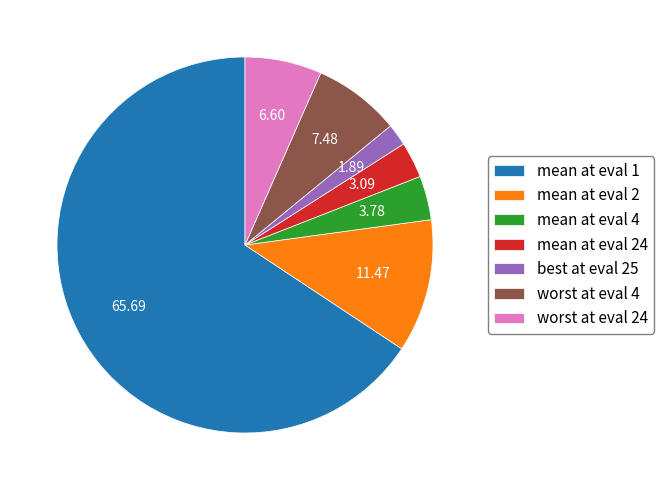

Is there any slice that represents more than half of the pie?

Yes